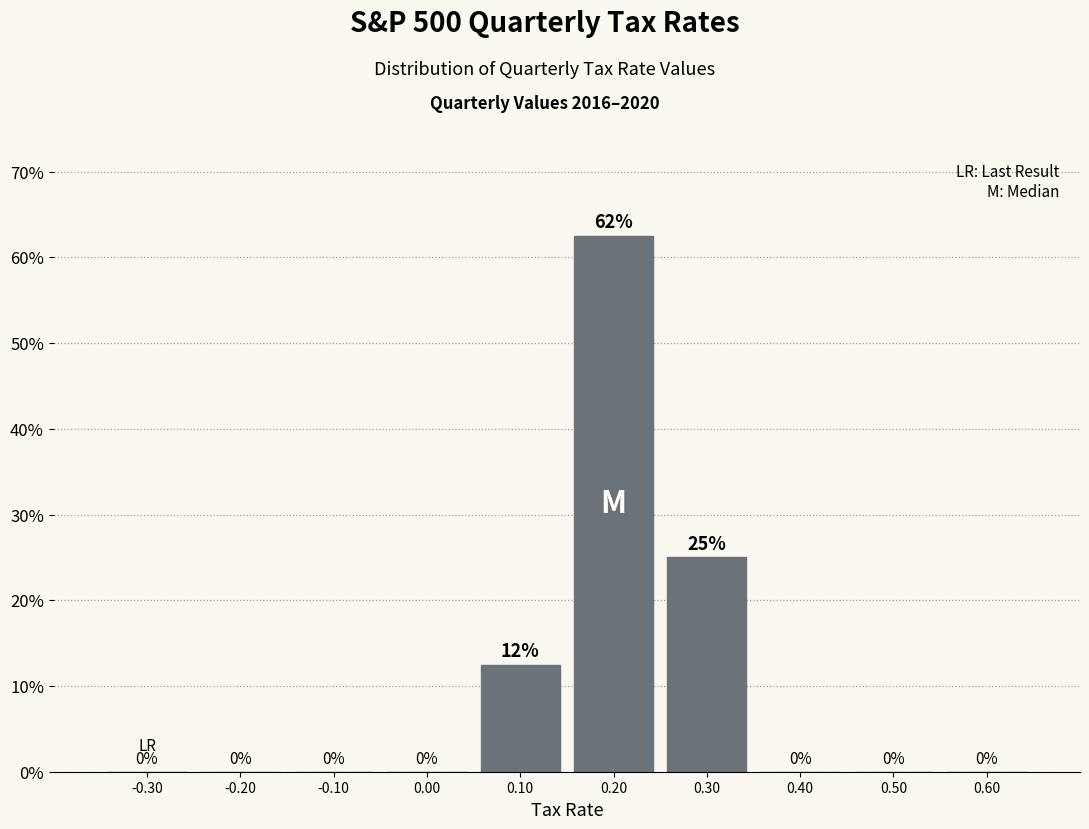

Over which range of the x-axis is the bar tallest?

0.15 to 0.25